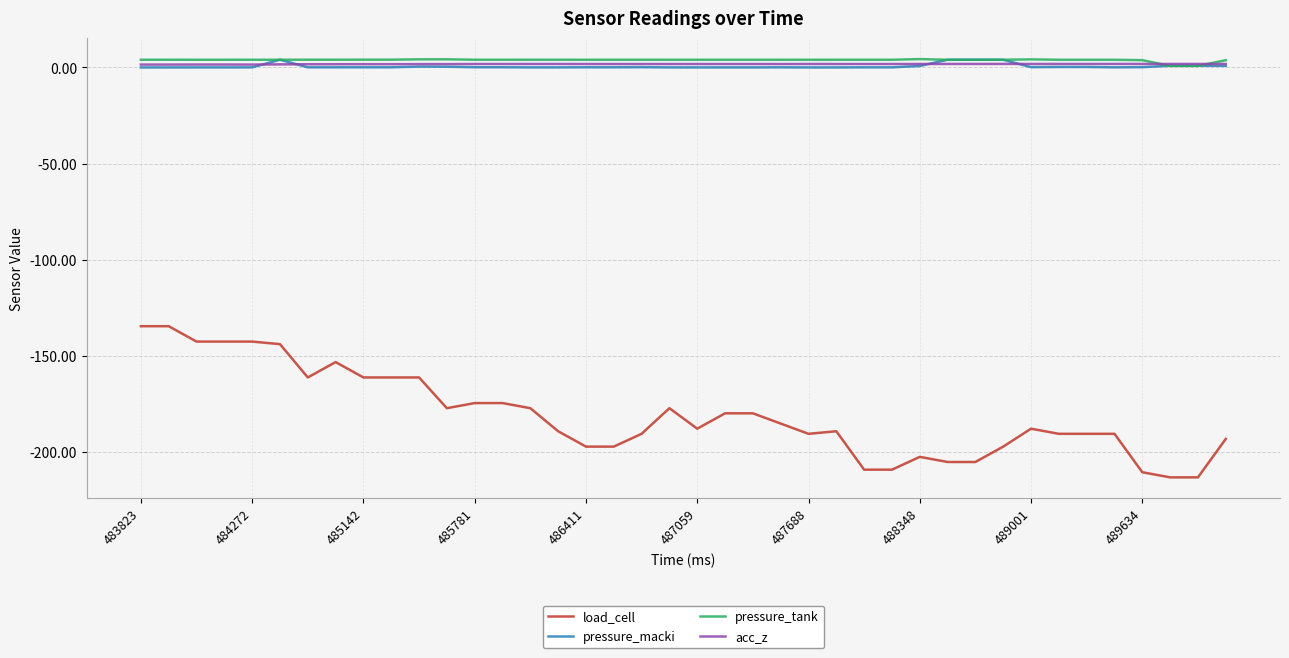

Is this an area chart (filled region under the line)?

No